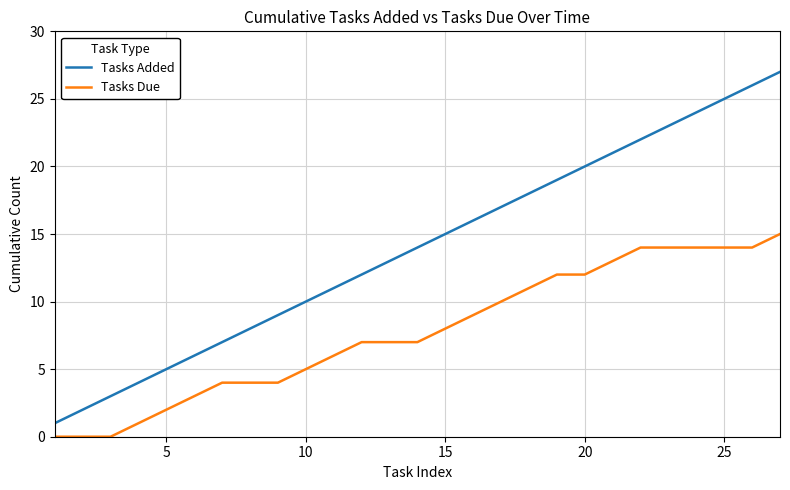

True or false: Tasks Added and Tasks Due intersect in this chart.

False